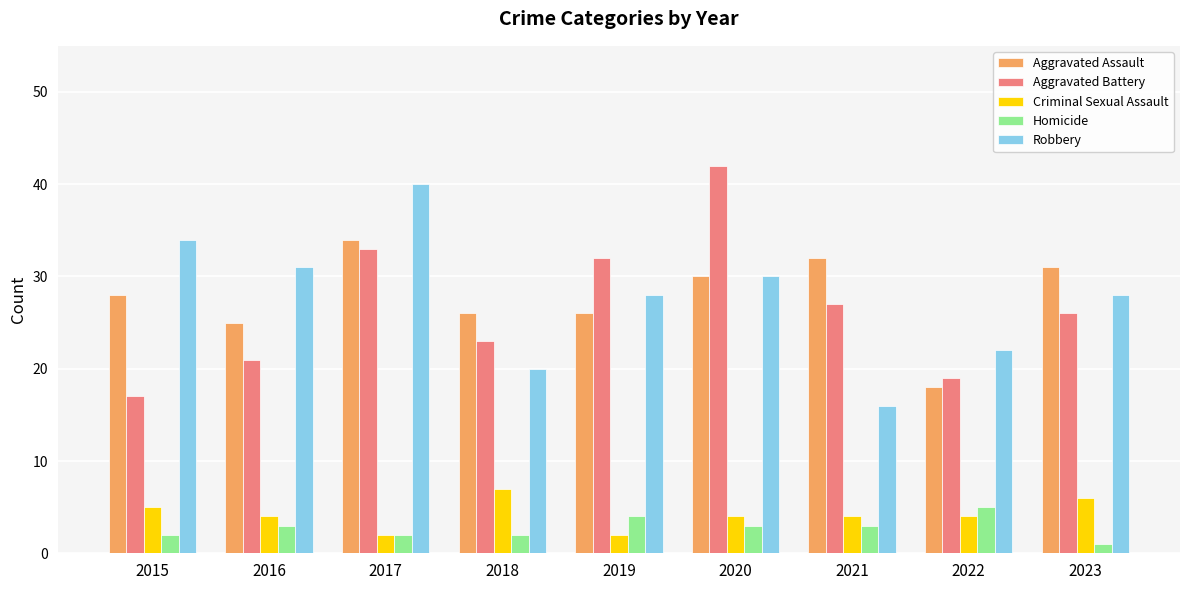

Which series has the widest spread of values?

Aggravated Battery